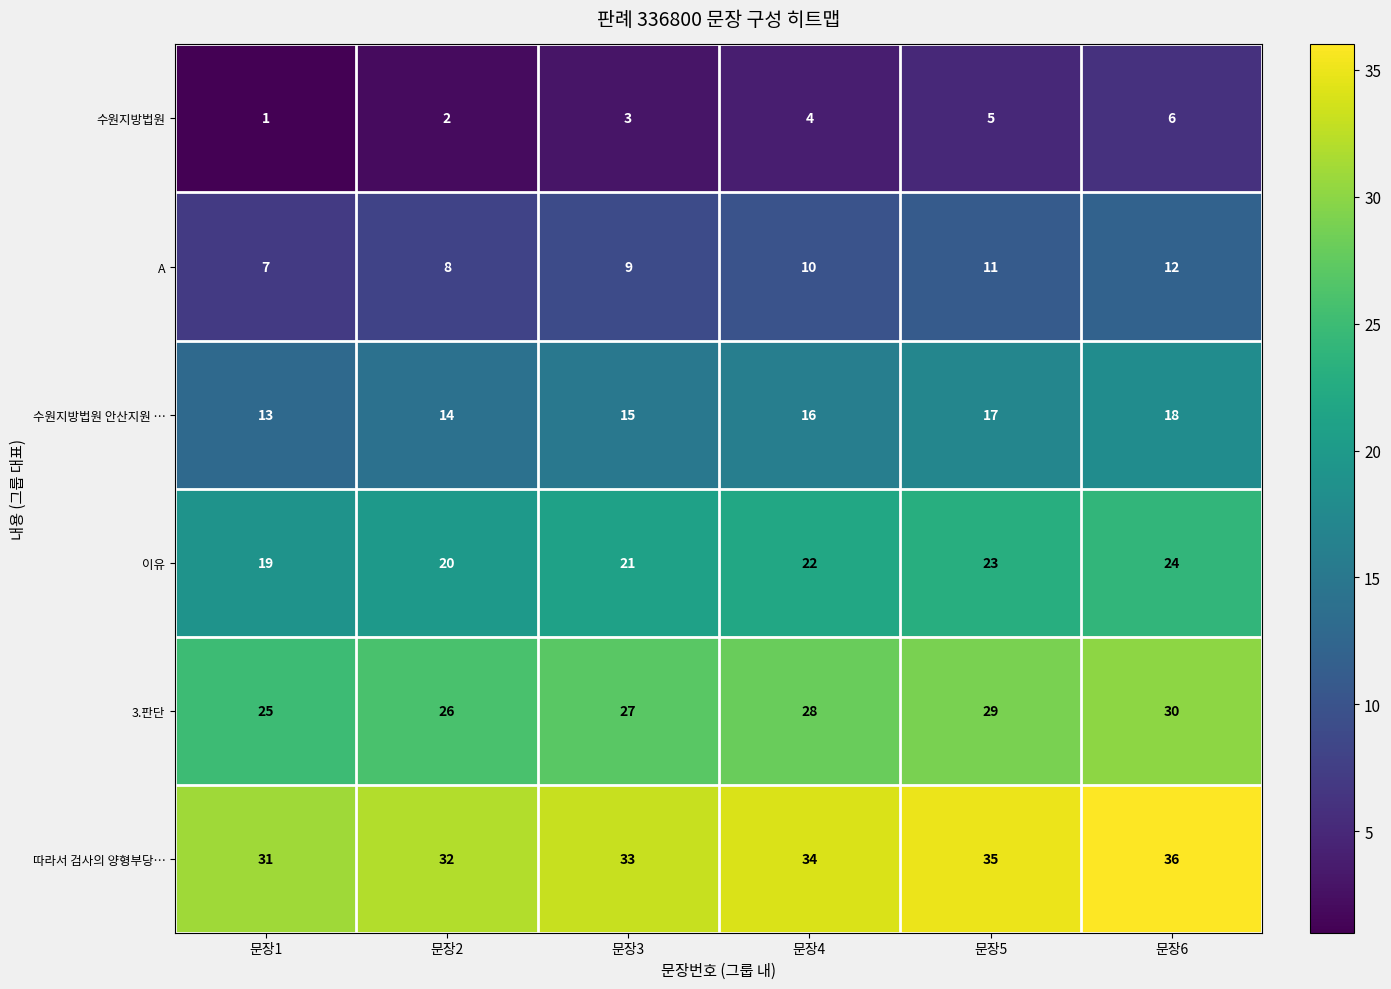

How many values in the 따라서 검사의 양형부당… series are below 34?

3